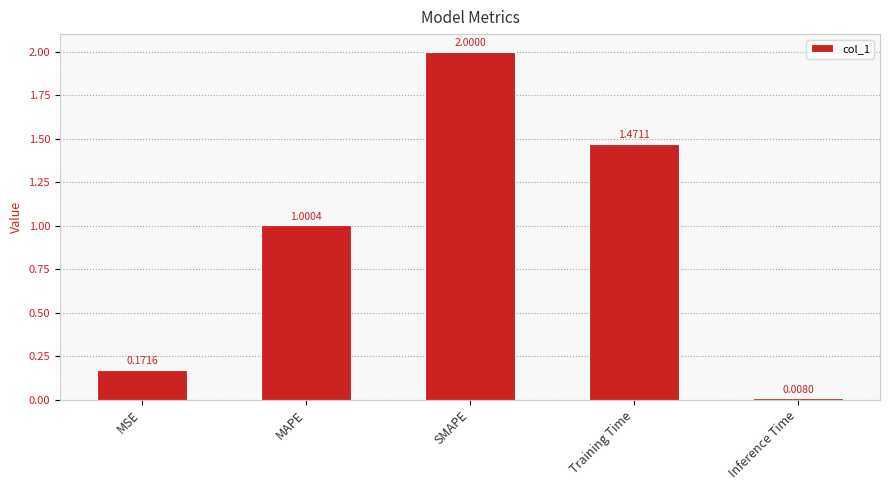

Where is the data nearest to the value 1?

MAPE